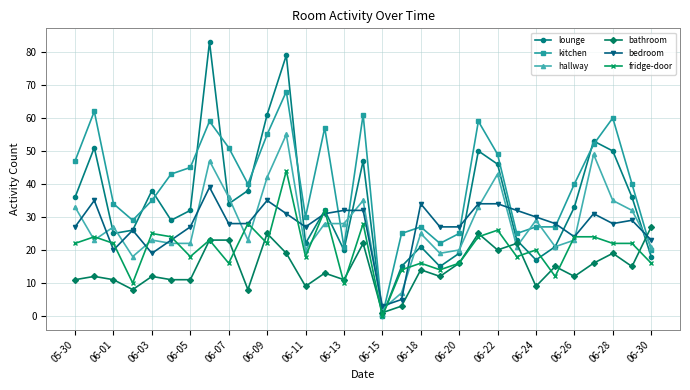

What is the greatest value displayed?

83